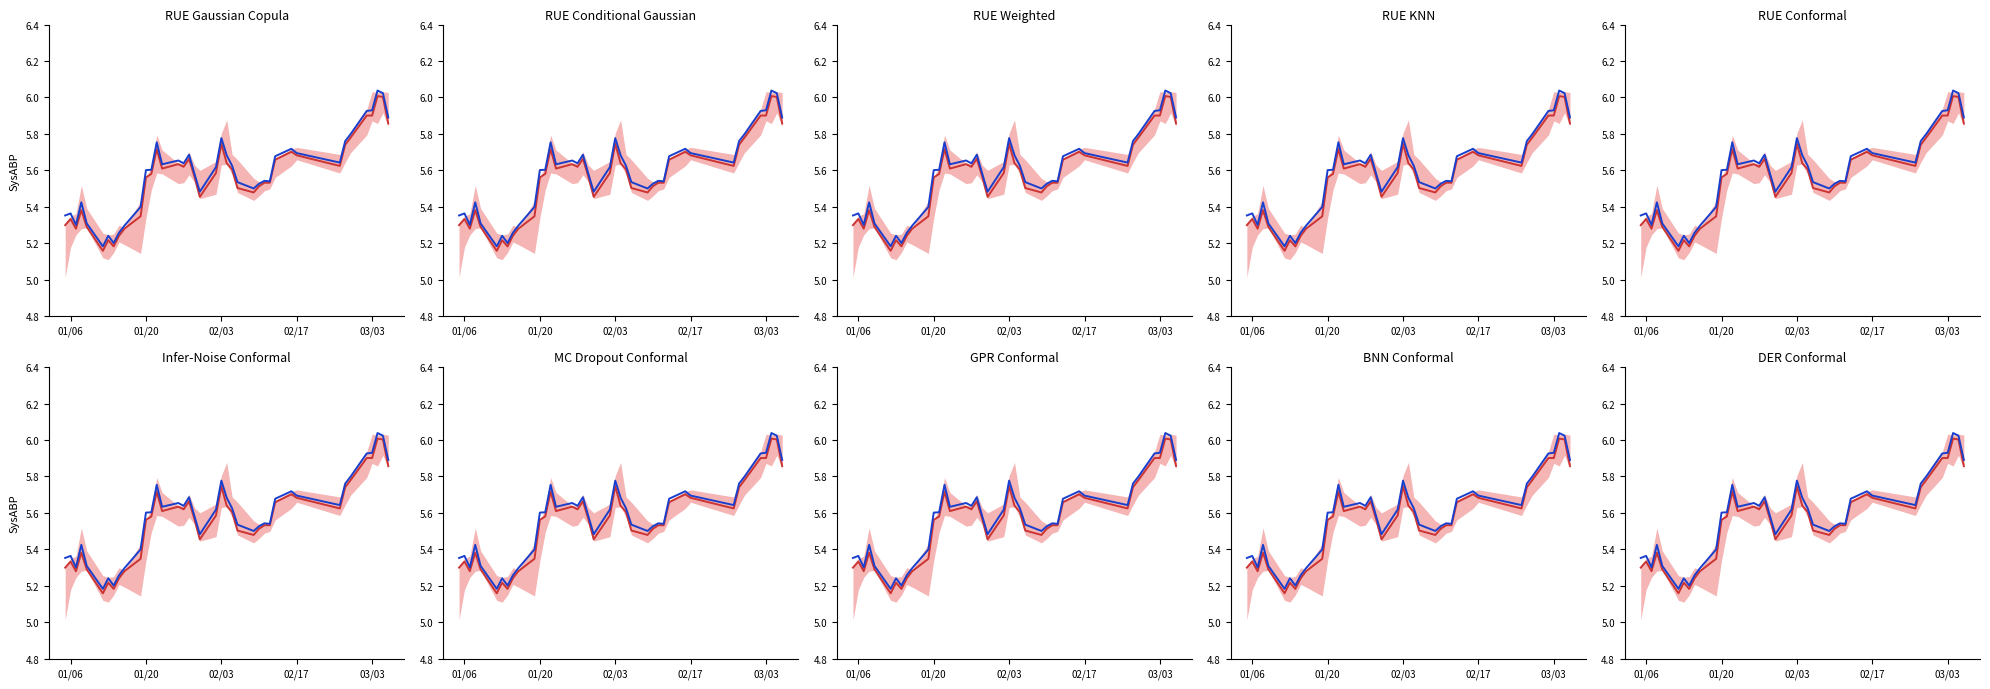

Rank the series by their average value, from highest to lowest.

open, close